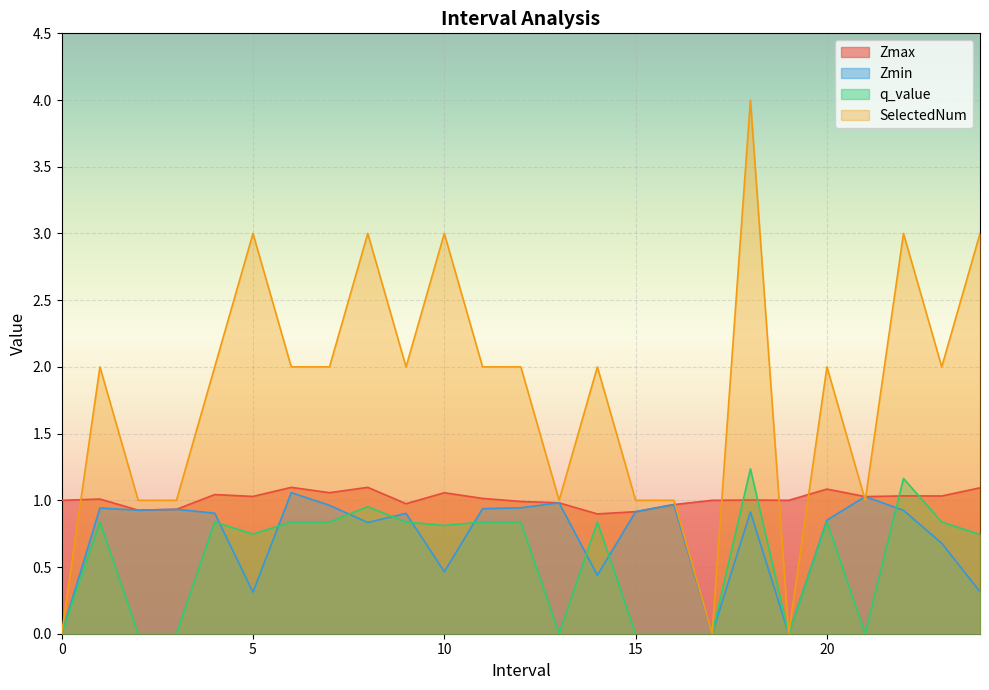

Which series has the largest range (max minus min)?

SelectedNum